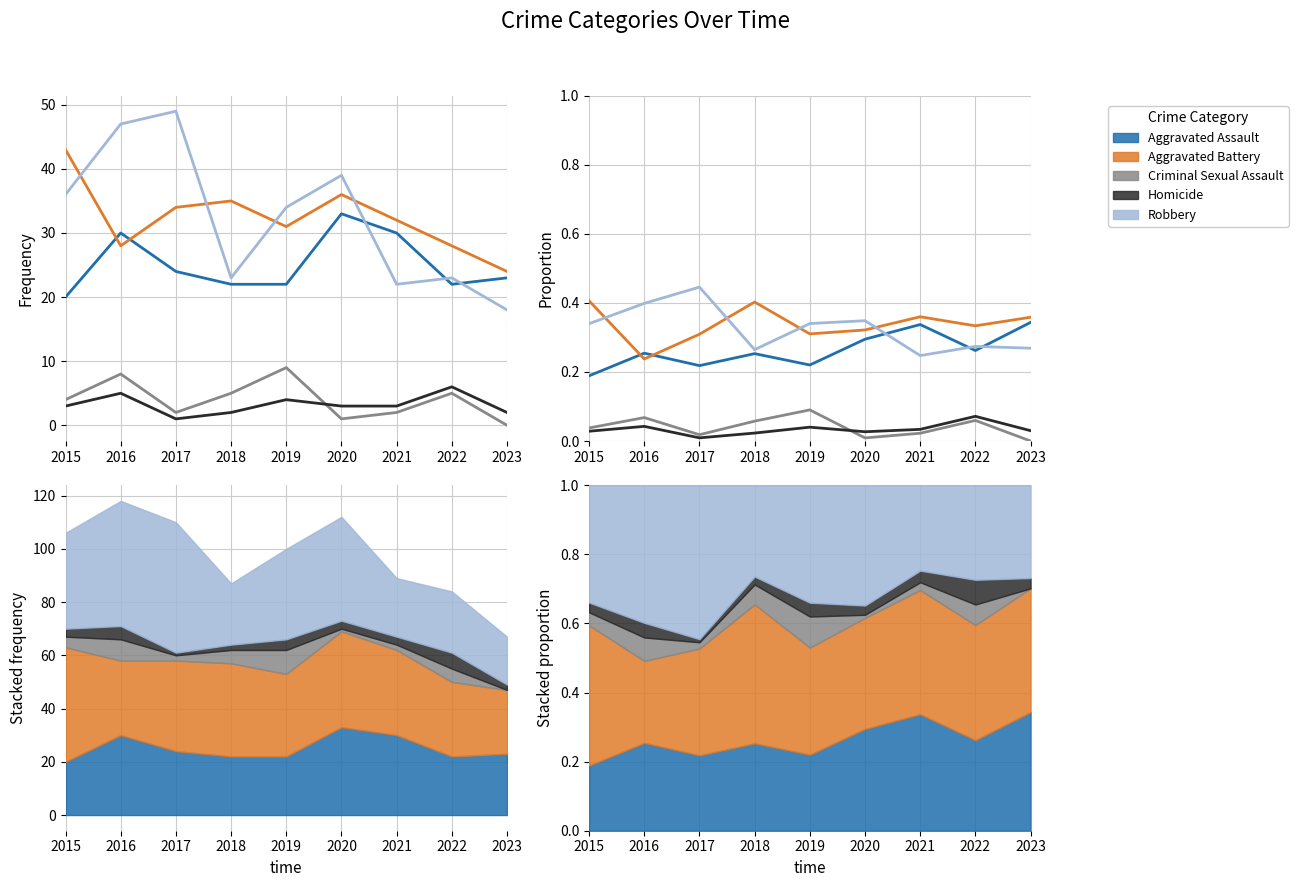

After their last crossing, which series has the higher values: Aggravated Battery or Aggravated Assault?

Aggravated Battery